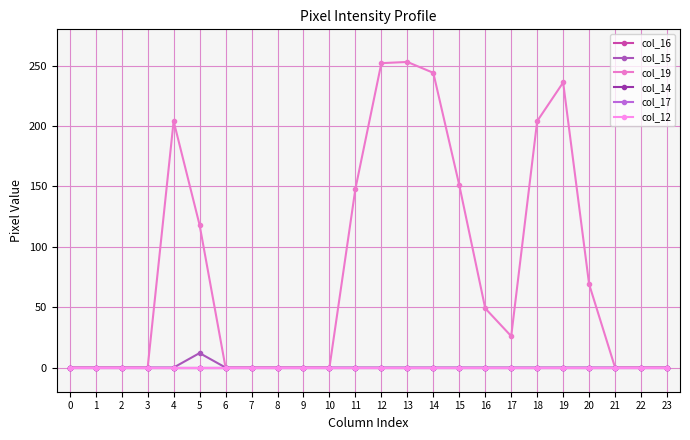

Does the chart have visible grid lines?

Yes